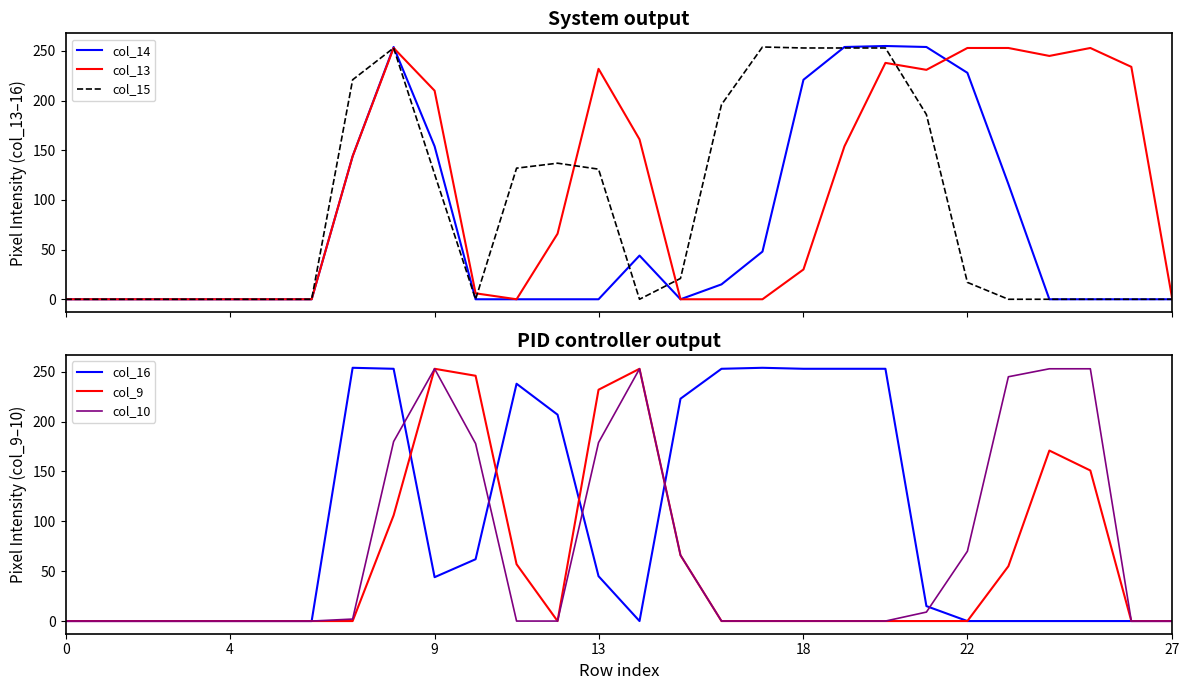

Which series has the largest total across all categories?

col_13